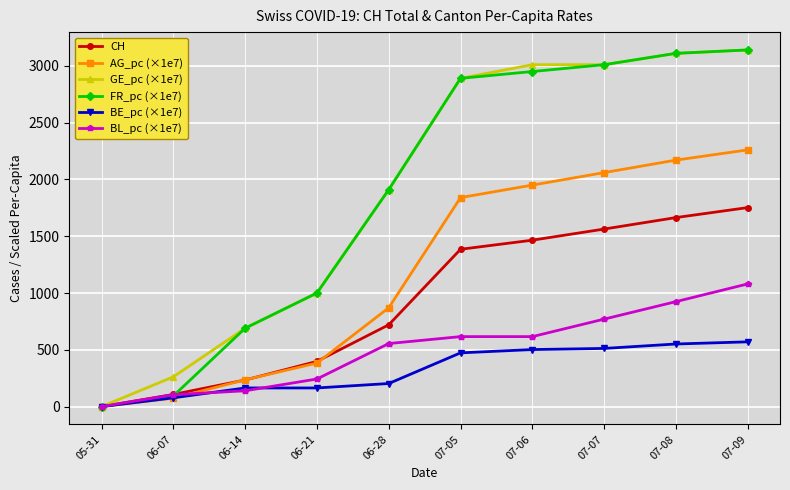

Between 06-07 and 07-09, which series saw the biggest shift?

FR_pc (×1e7)